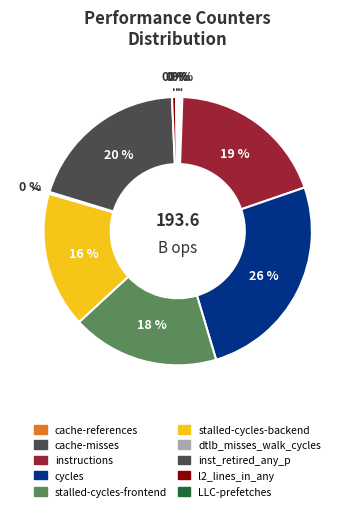

To the nearest percent, what is the combined percentage of cache-misses and cache-references?

1%